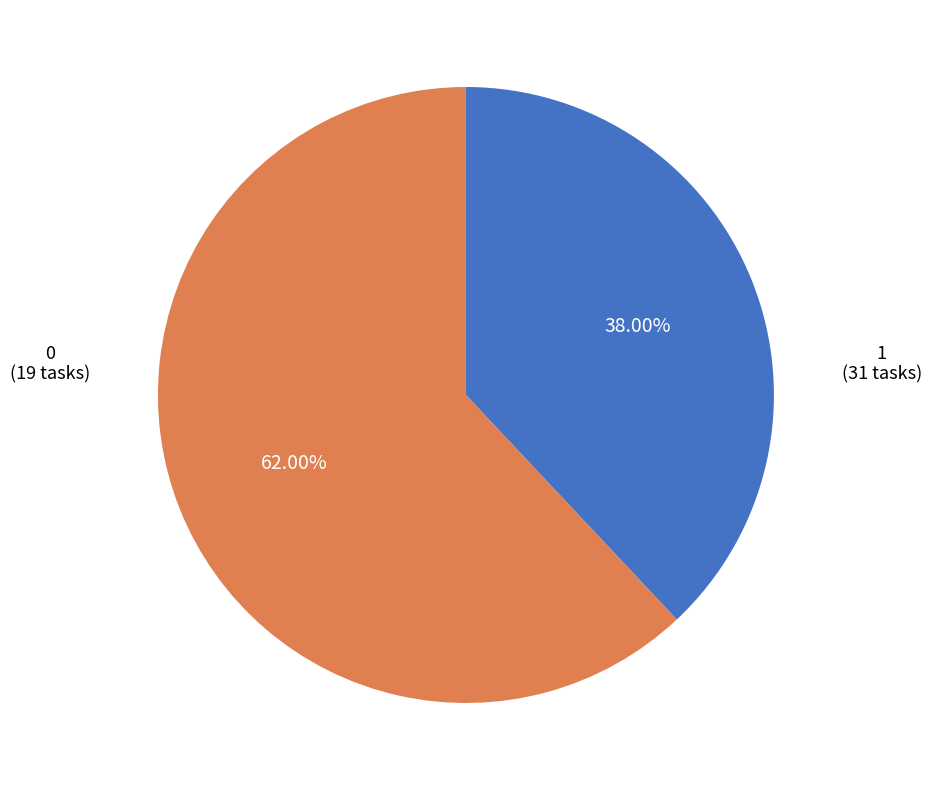

Count the number of slices in the pie.

2